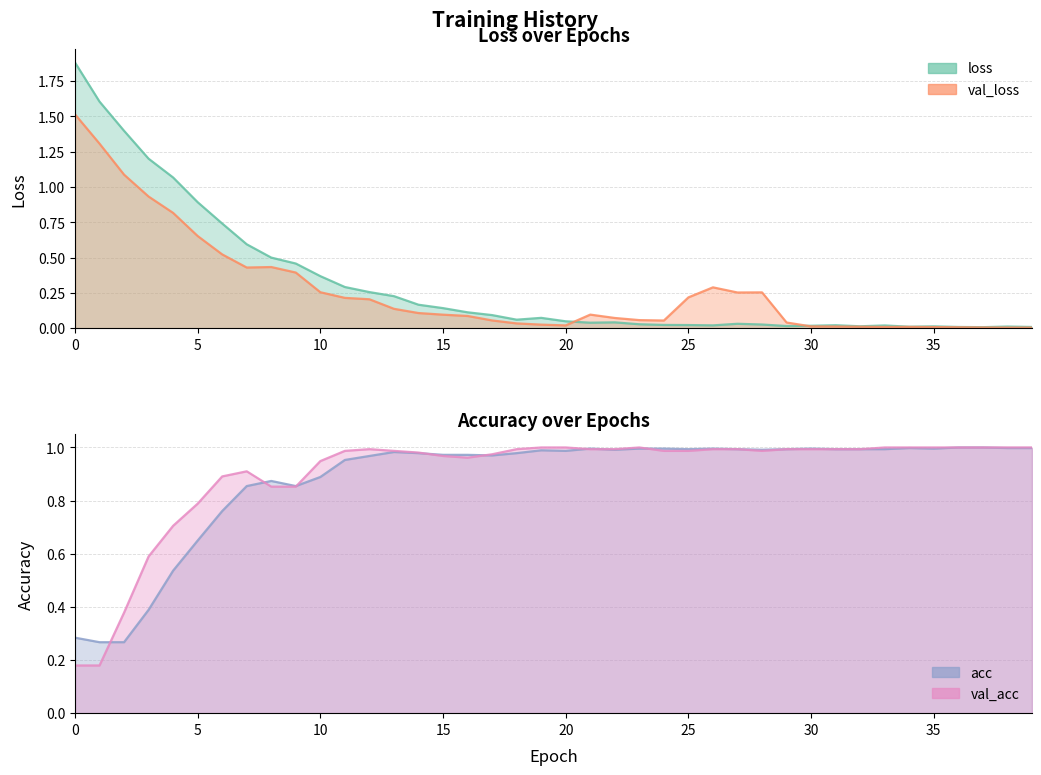

Where is the first local maximum for acc?

8